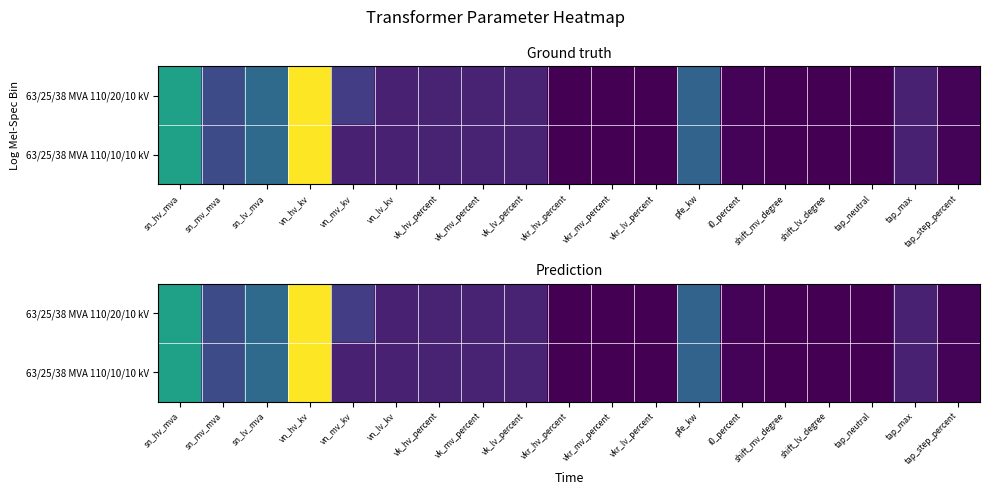

How many data points in 63/25/38 MVA 110/10/10 kV are less than 10?

8